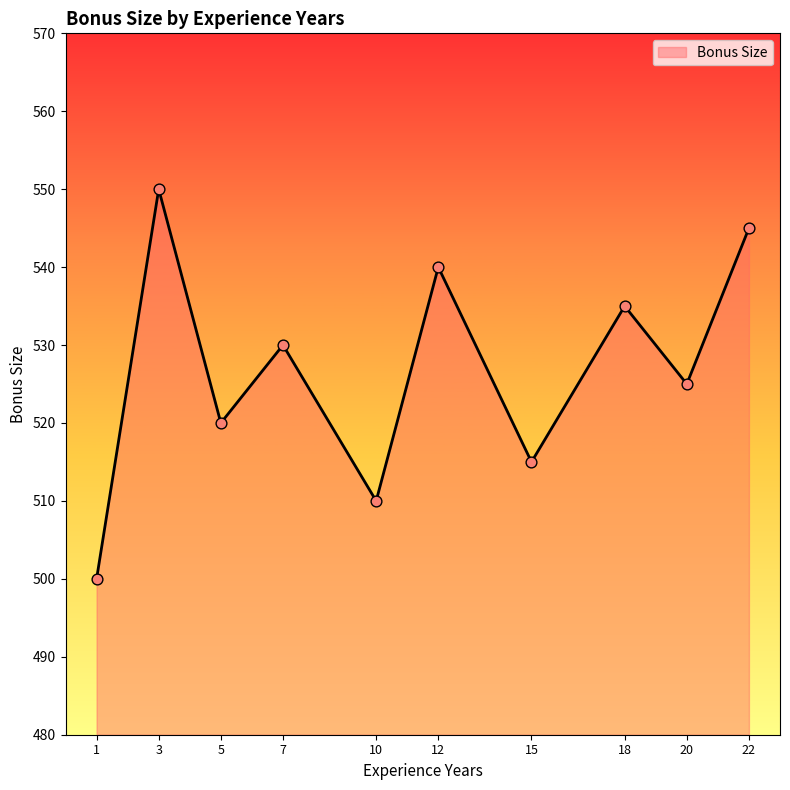

What is the change in value from 3 to 22?

-5